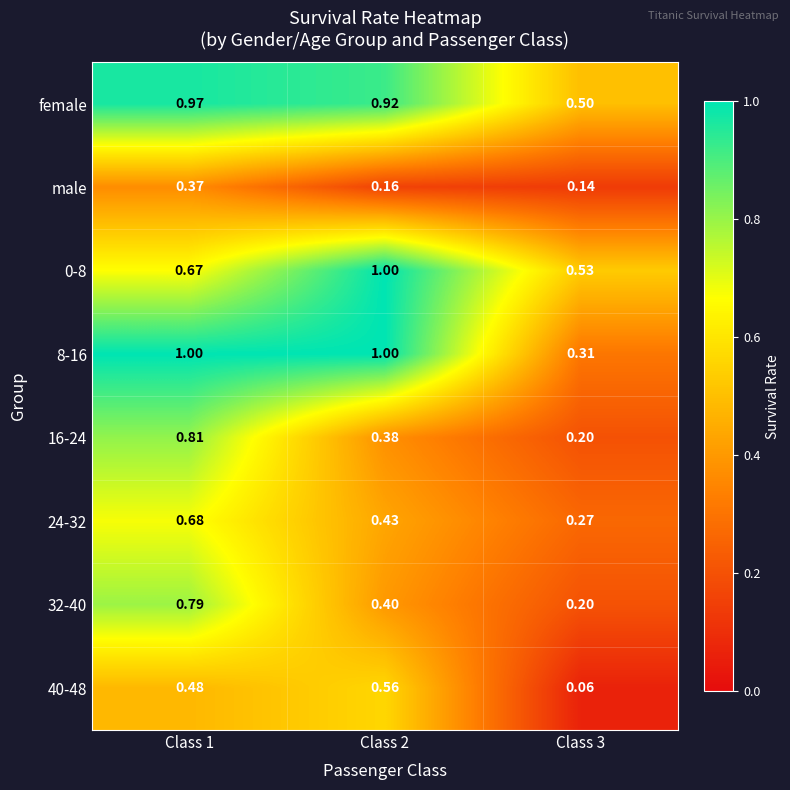

Is the value of 40-48 at Class 3 greater than the value of male at Class 2?

No